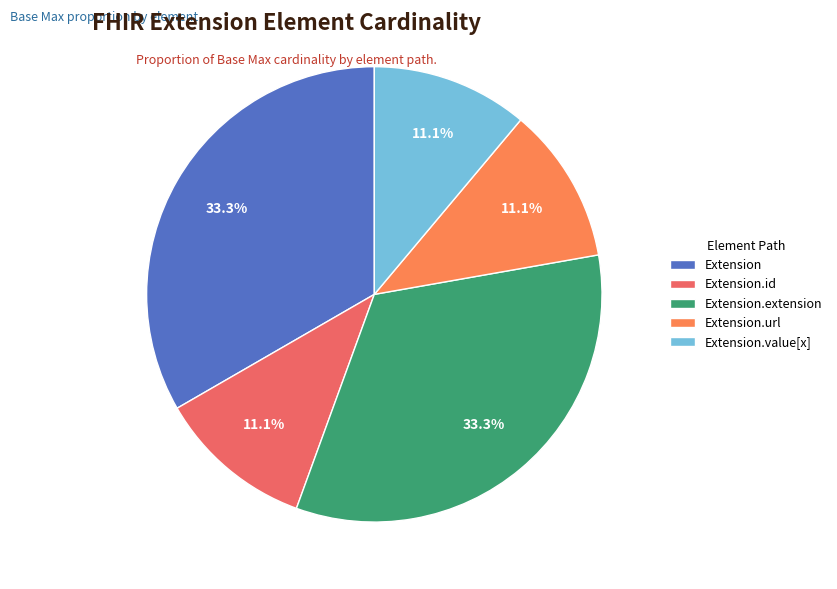

How many segments does this pie chart have?

5